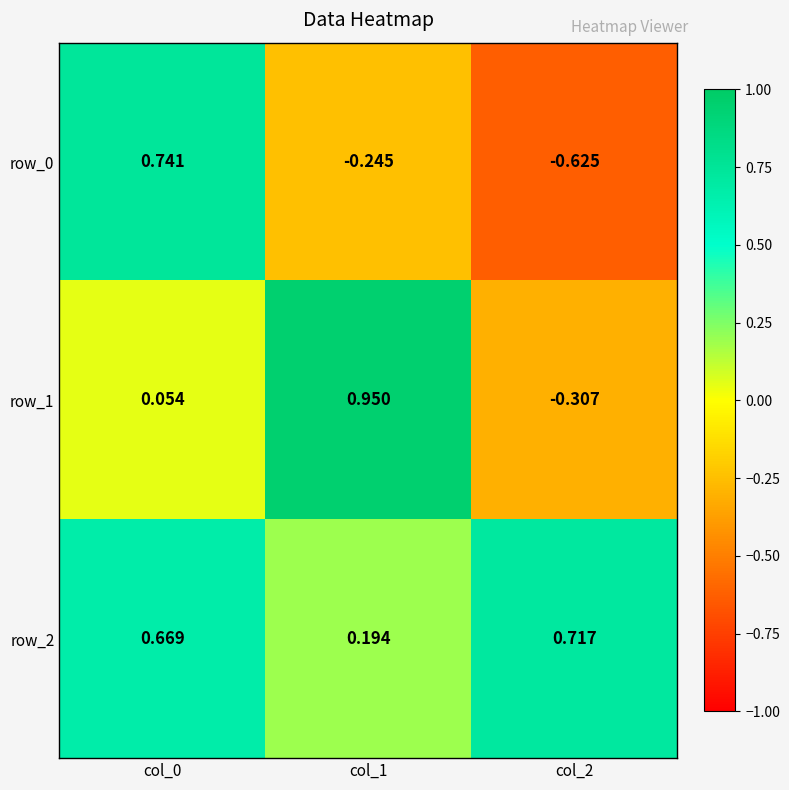

Reading right to left, transcribe all the data shown in this chart.

row_0: -0.6	-0.2	0.7
row_1: -0.3	1.0	0.1
row_2: 0.7	0.2	0.7